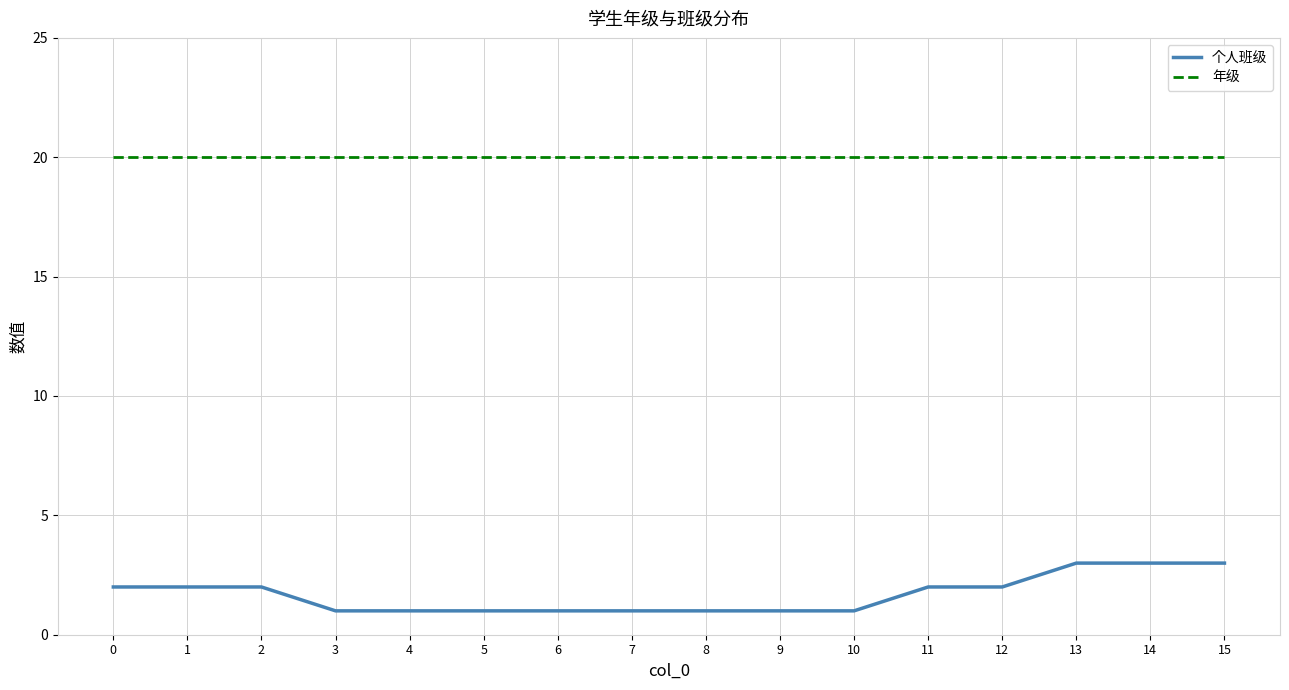

True or false: 年级 and 个人班级 cross at least once.

False